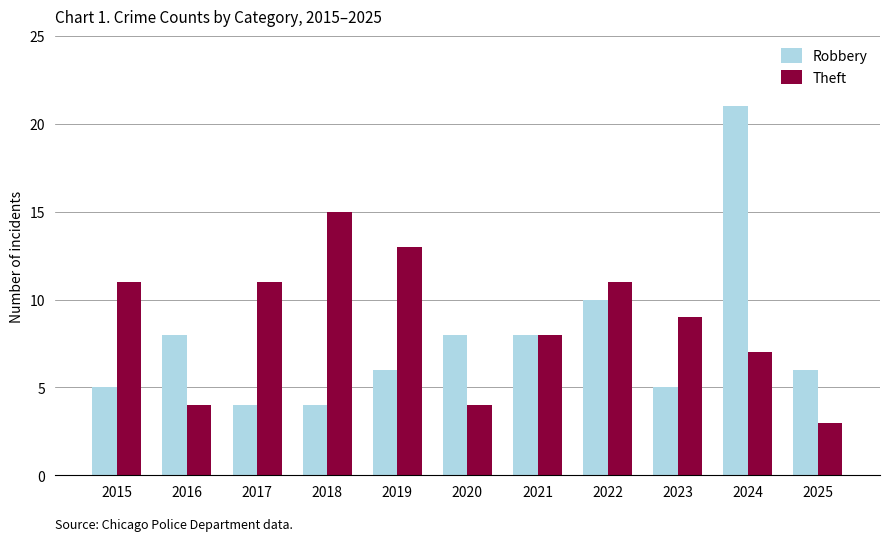

How many distinct data groups are displayed?

2